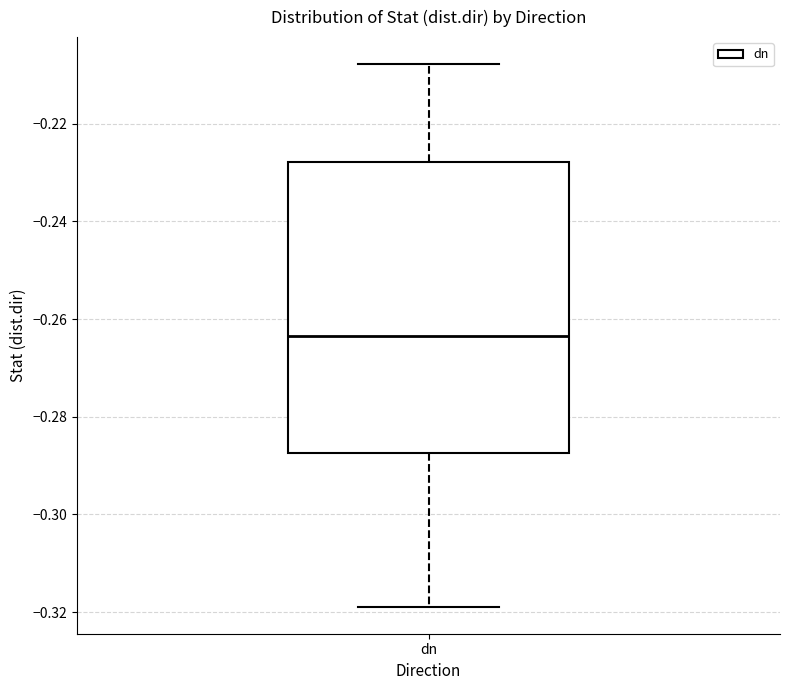

Transcribe this box plot: give where the median line is, the range the box spans, and where the two whiskers end, as read against the y-axis. The values are not printed on the chart, so give them approximately, as read against the axis.

median -0.264, box -0.288 to -0.228, whiskers -0.318 to -0.208